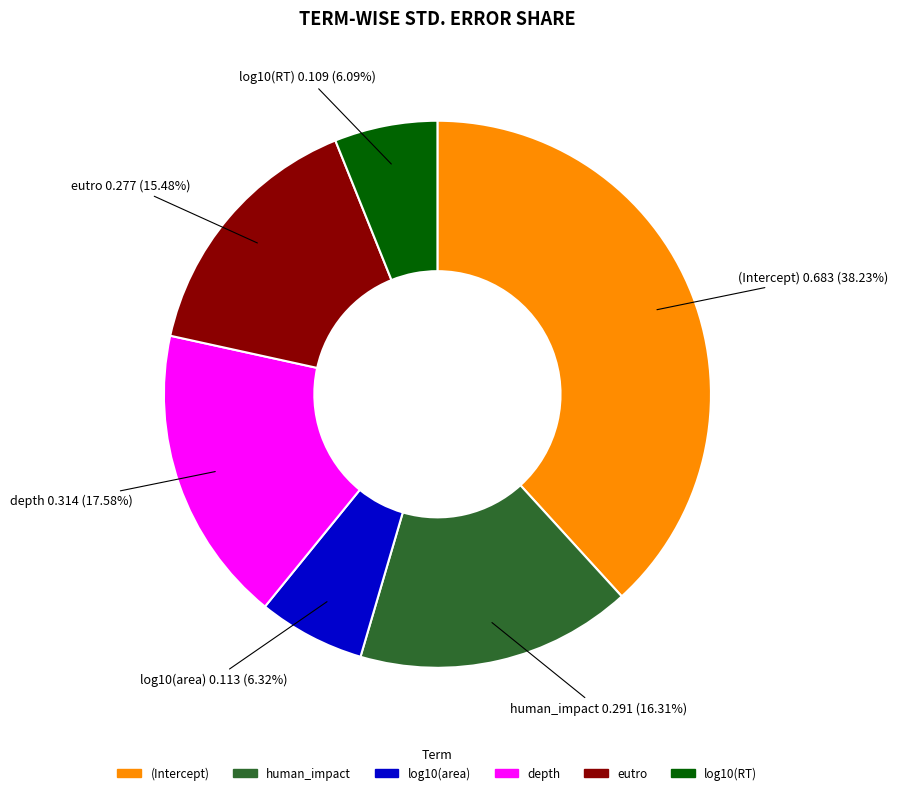

To the nearest percent, what portion does eutro represent?

15%